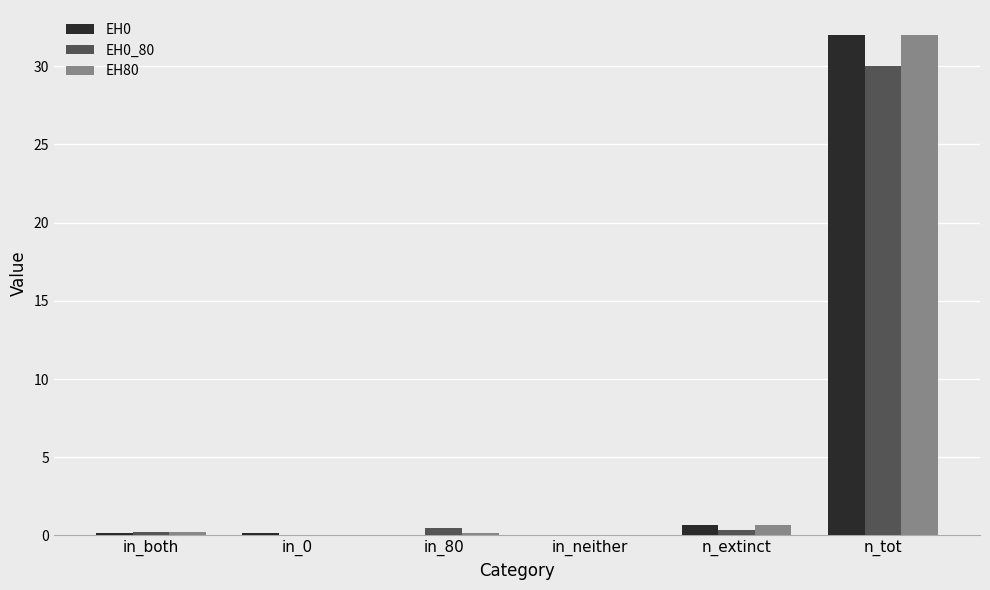

What is the sum of all EH0_80 values?

31.0